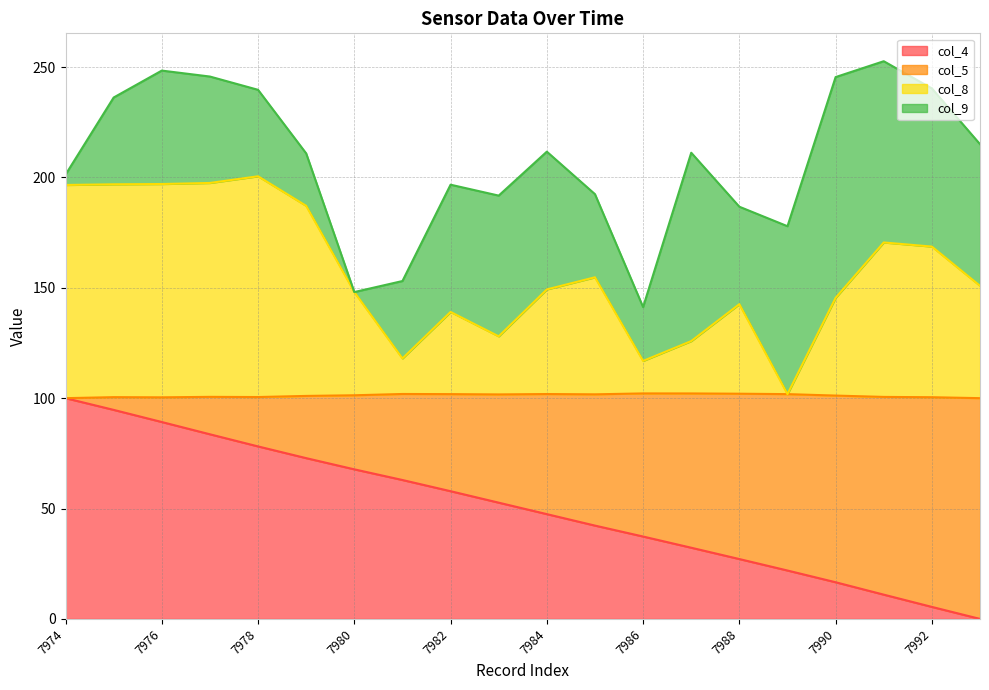

True or false: col_8 has a value of 94.8 at 7977.

False